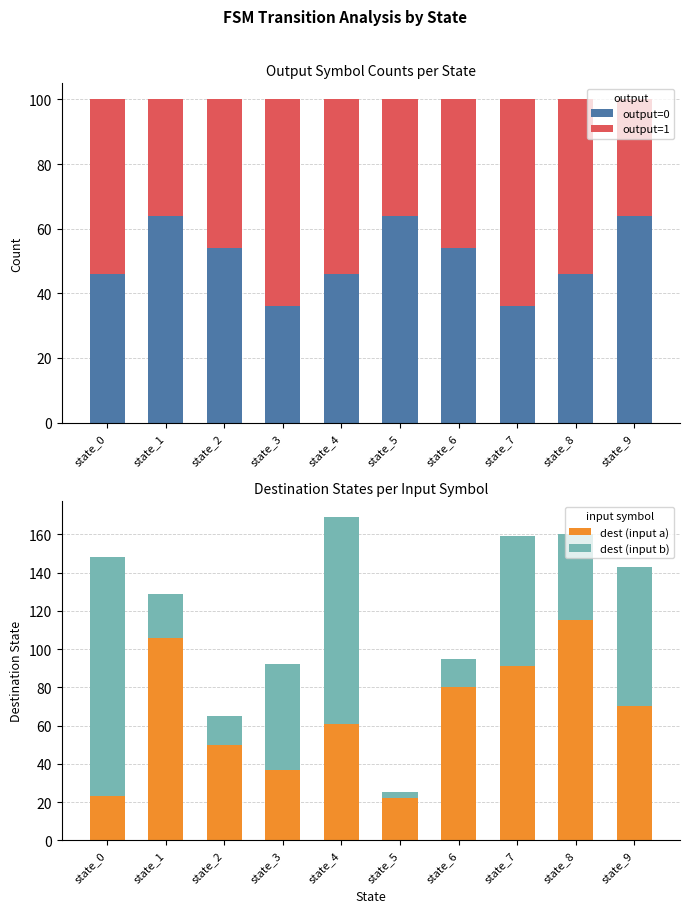

What is the minimum value for output=0?

36